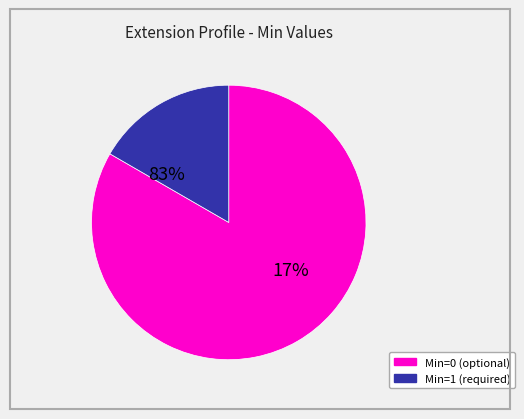

Is it true that Extension.id is 1% of the pie?

False